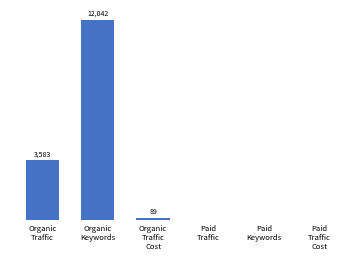

Are the bars horizontal?

No